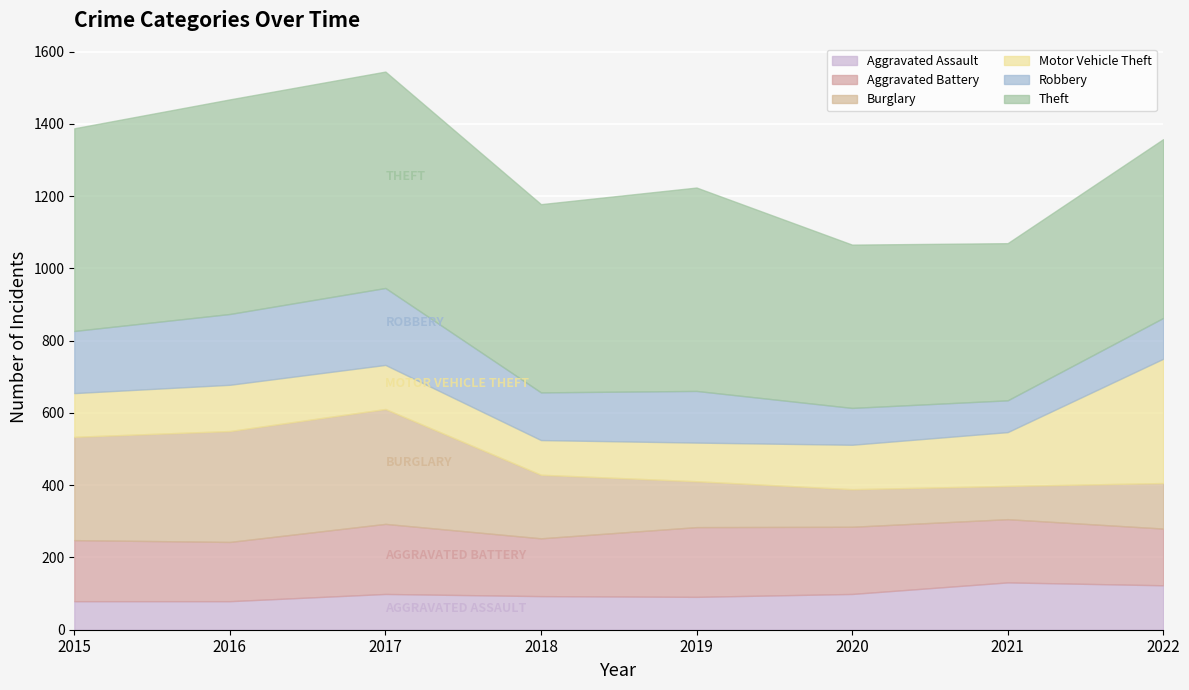

At which label is Aggravated Battery closest to 175?

2021